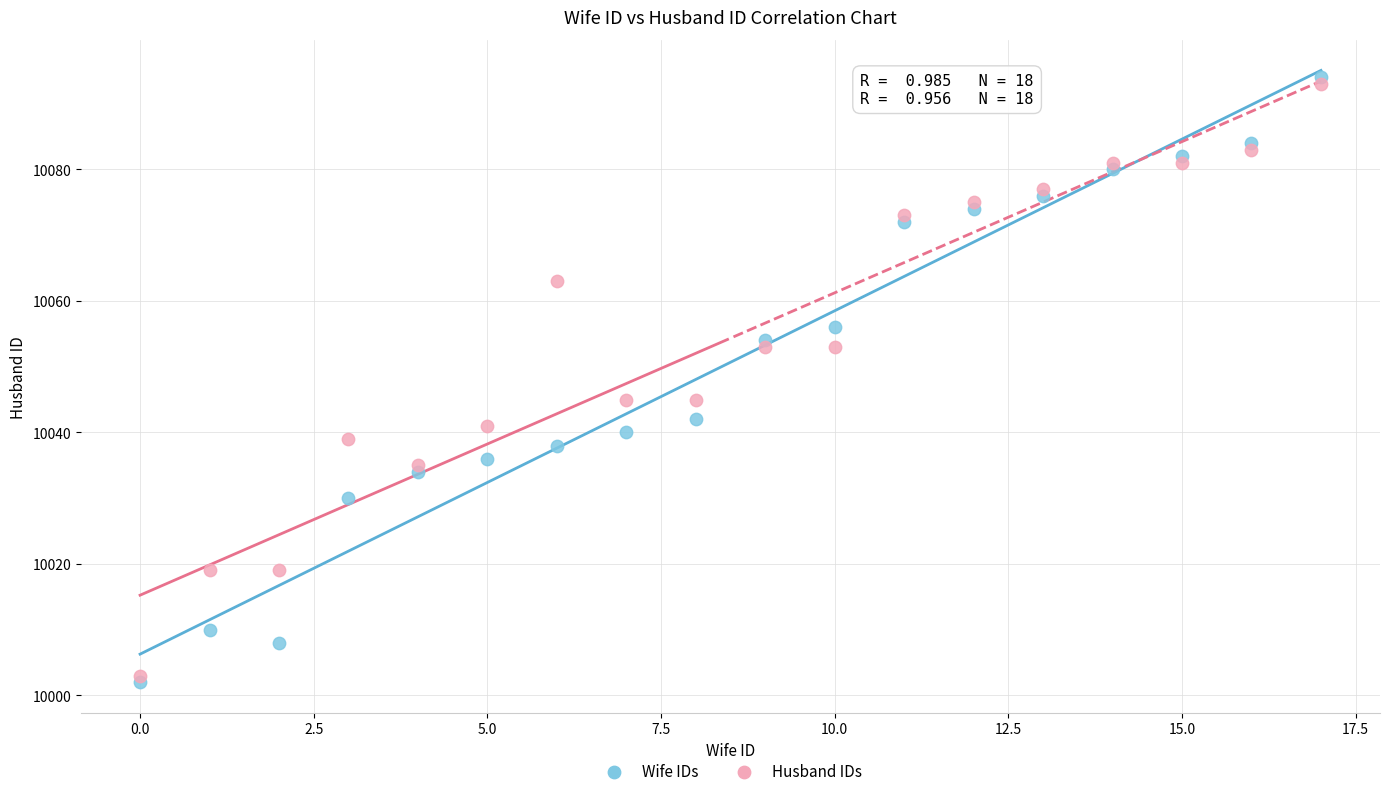

Which series contains the highest Y value?

Wife IDs